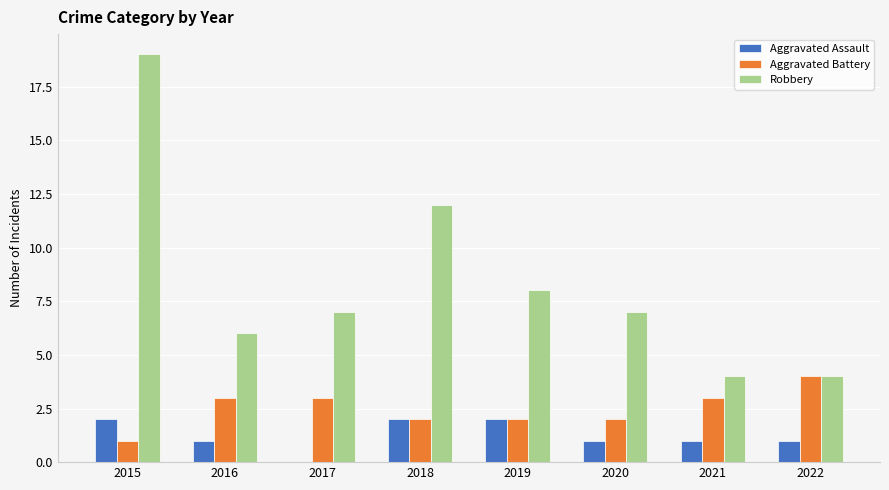

How many series are shown in this chart?

3